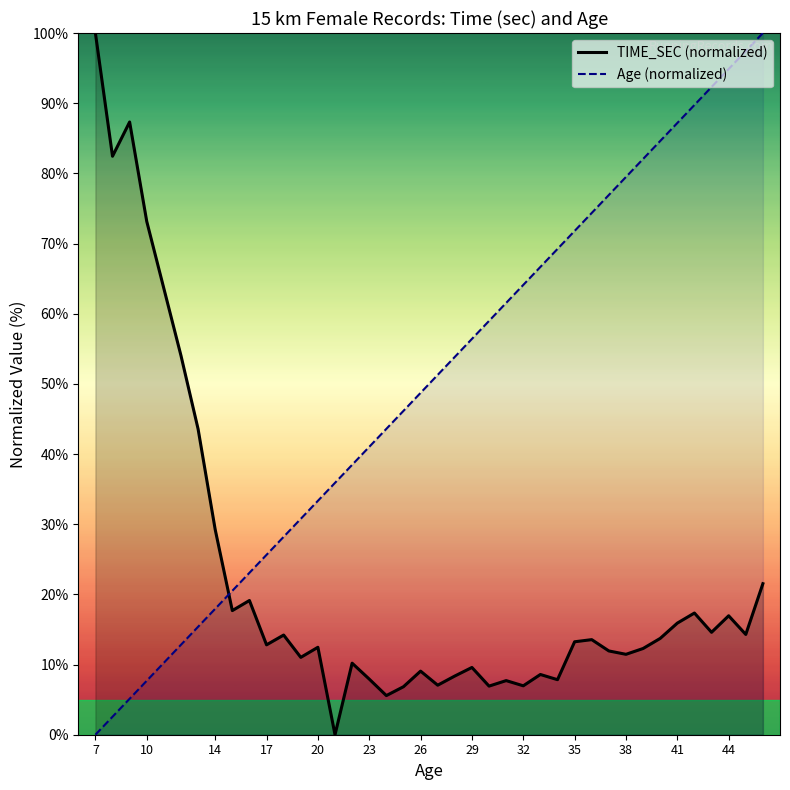

Which series has the largest total across all categories?

Age (normalized)